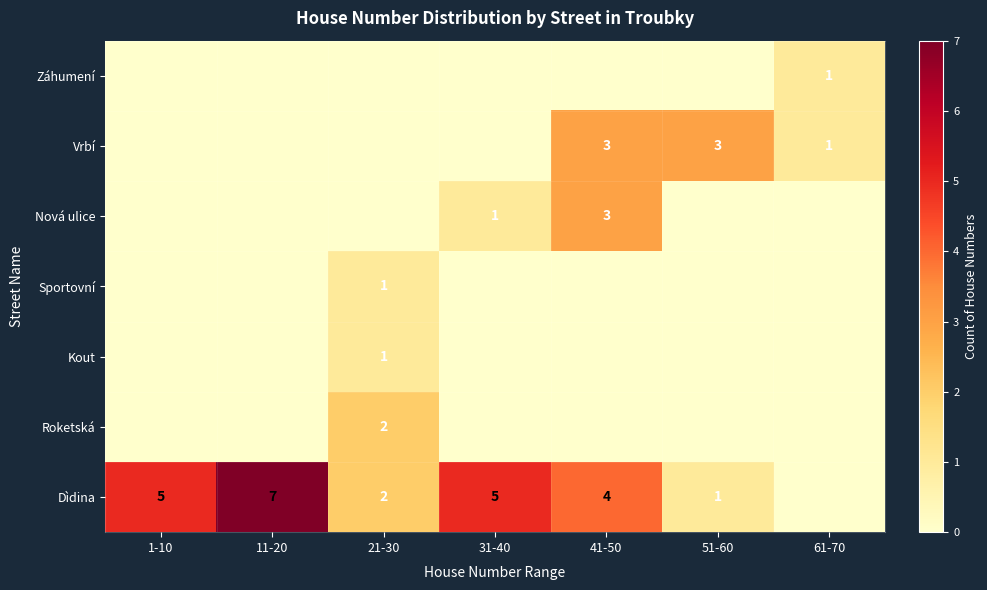

Is it true that Dìdina equals 2 at 41-50?

False